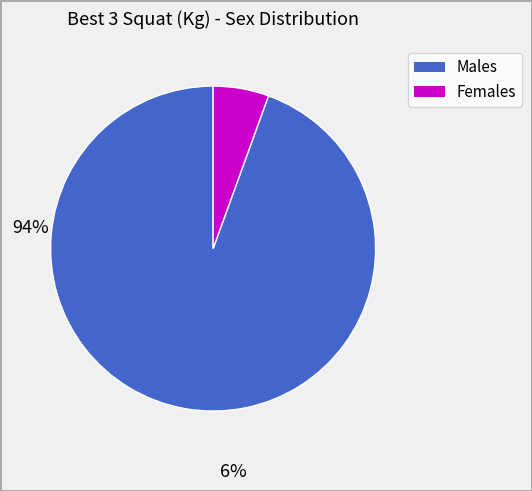

Does any single category account for the majority?

Yes